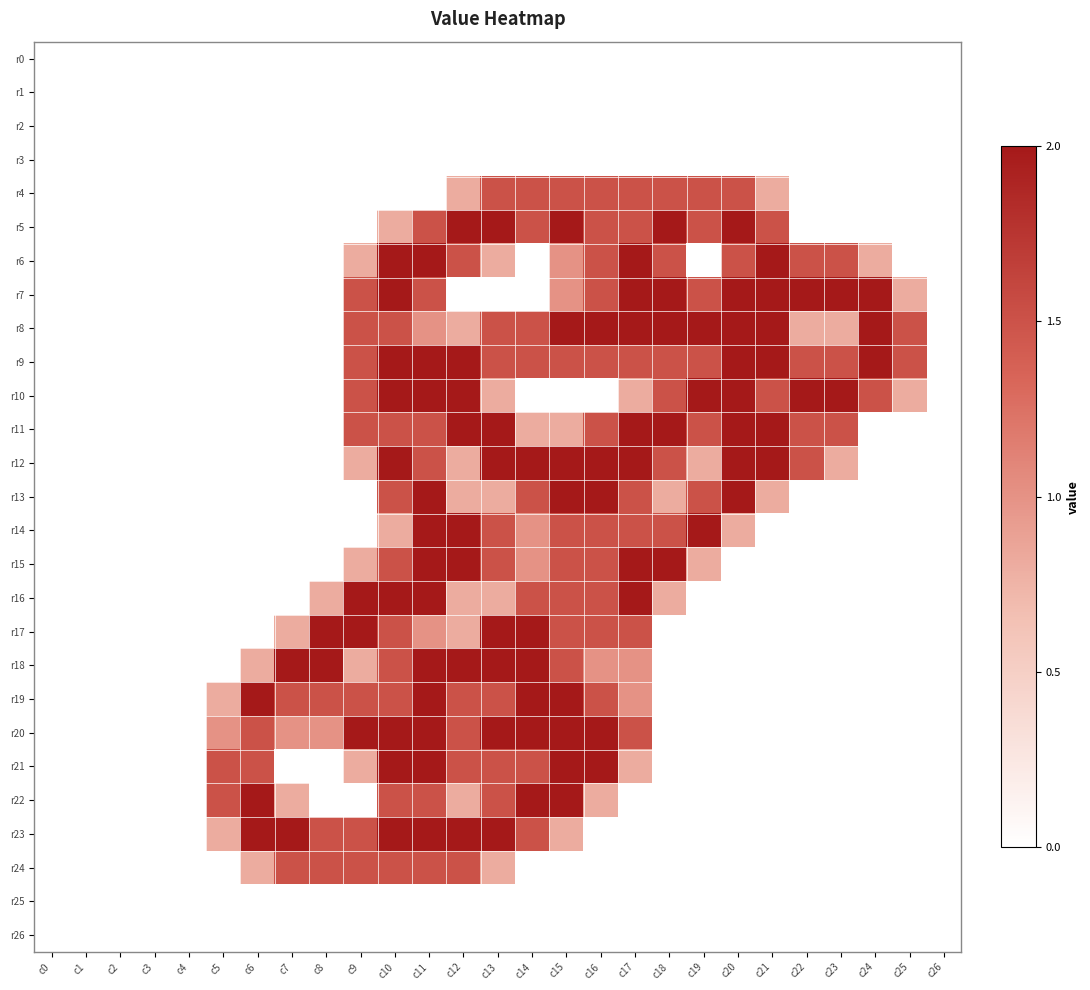

At how many categories does at least one series exceed 0?

21